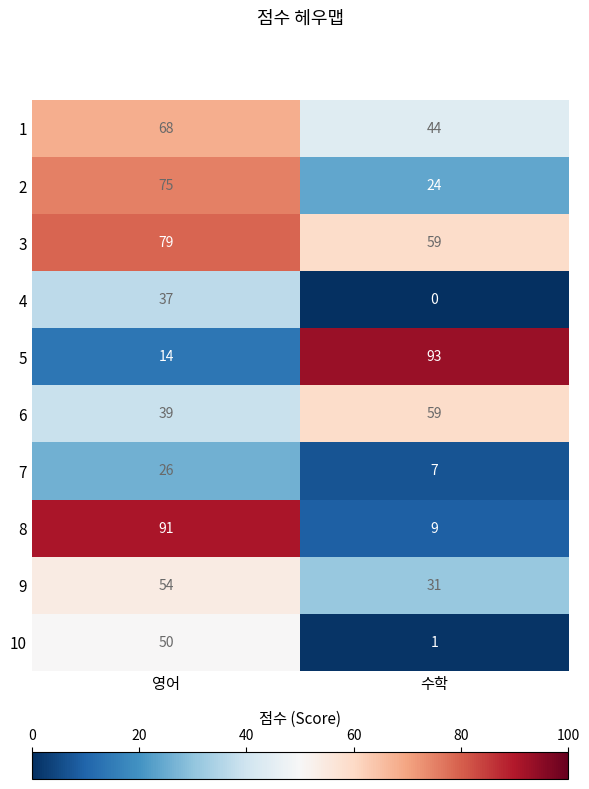

Is the value of 1 at 수학 greater than the value of 2 at 영어?

No